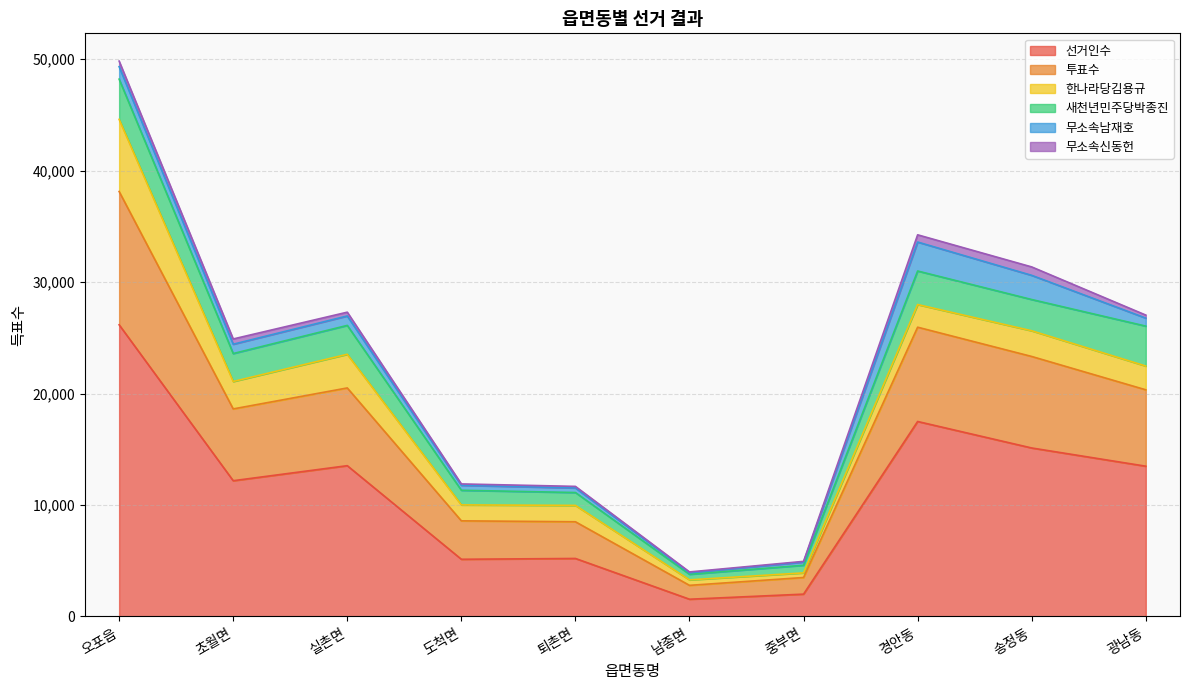

What is the minimum value for 선거인수?

1548